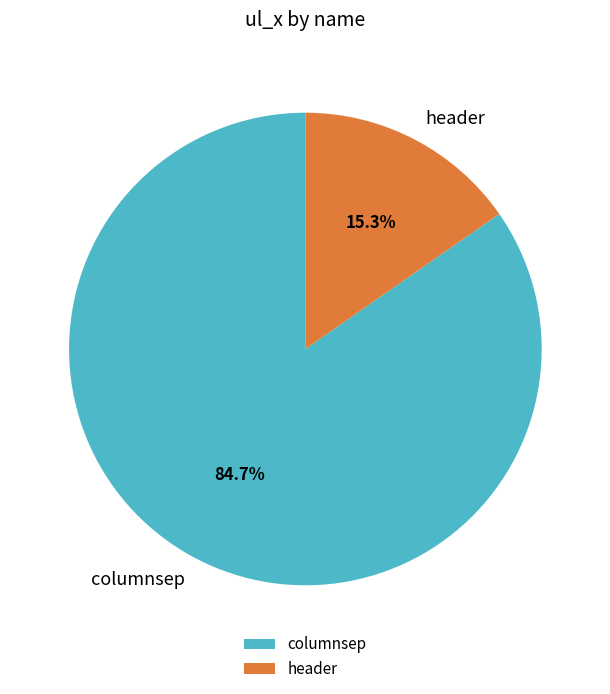

Does header account for over 50% of the chart?

No